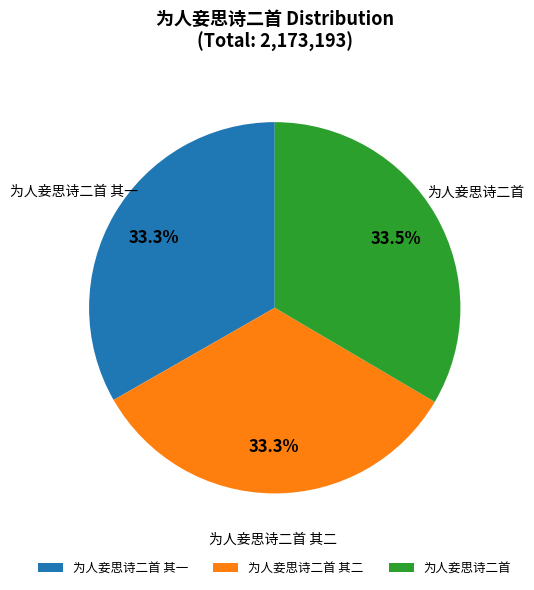

To the nearest percent, what portion does 为人妾思诗二首 其一 represent?

33%